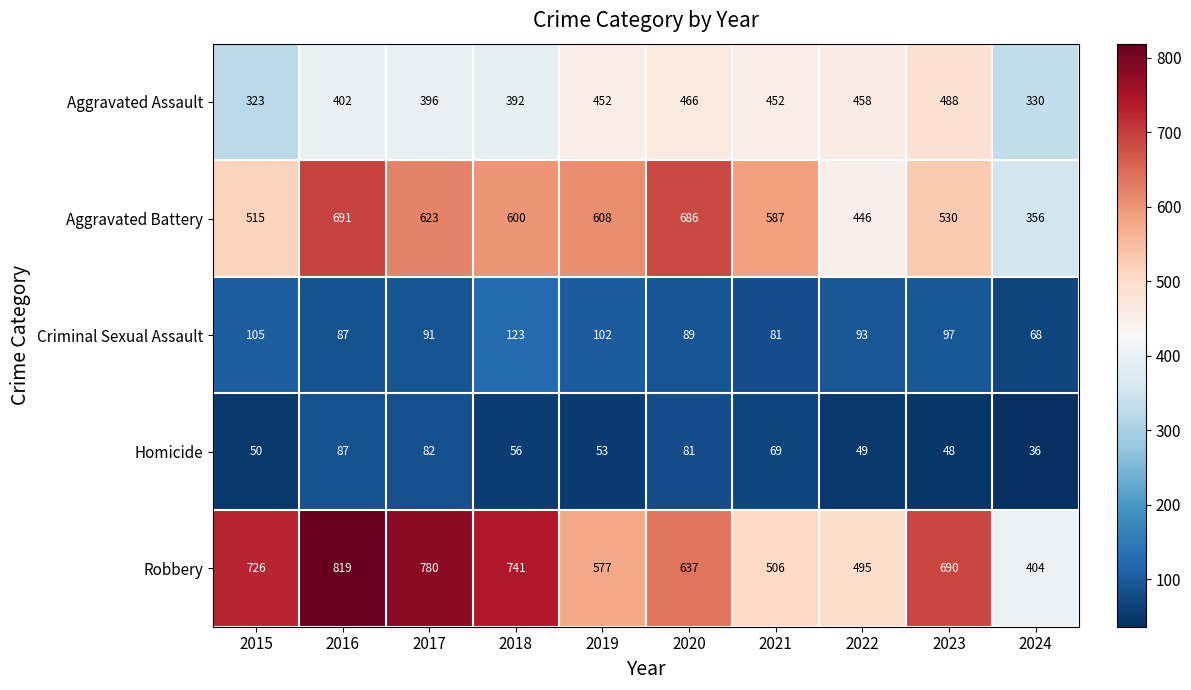

Rank the series at 2019 from highest to lowest value.

Aggravated Battery, Robbery, Aggravated Assault, Criminal Sexual Assault, Homicide